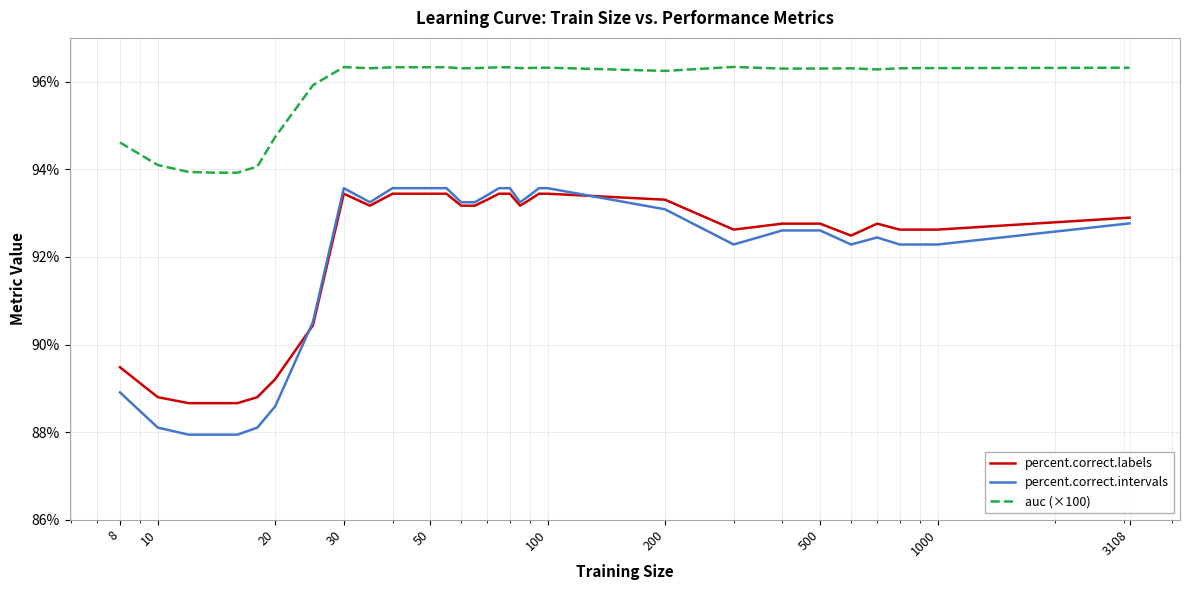

What is the maximum value for percent.correct.intervals?

93.6